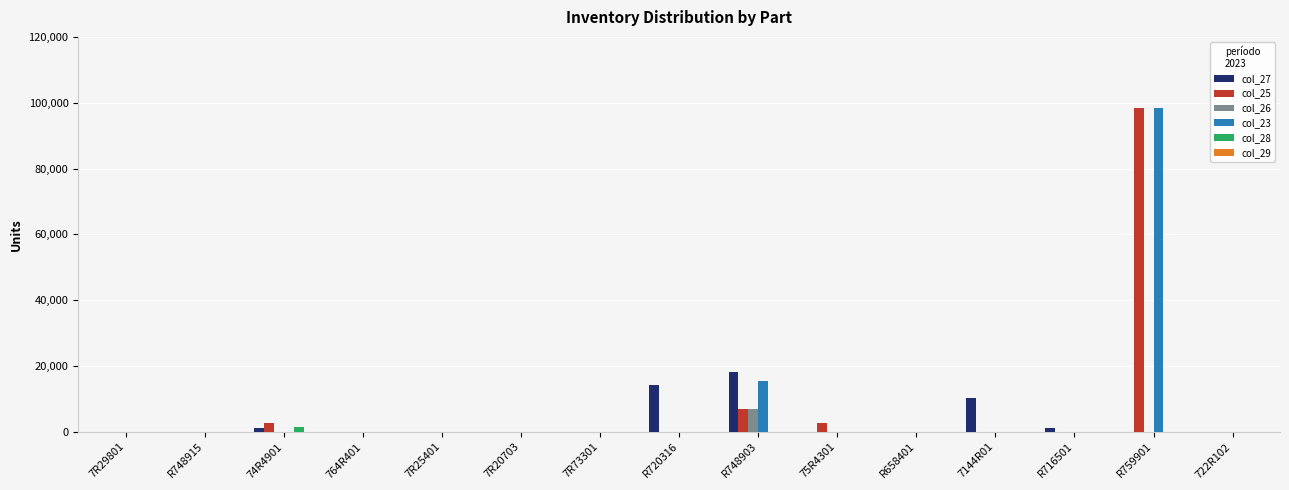

Which category has the highest value in the col_23 series?

R759901